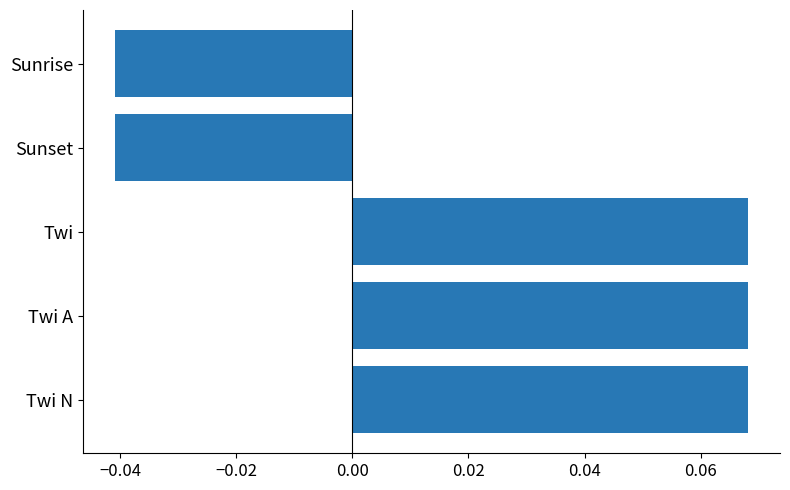

Which has a higher value, Sunset or Twi N?

Twi N